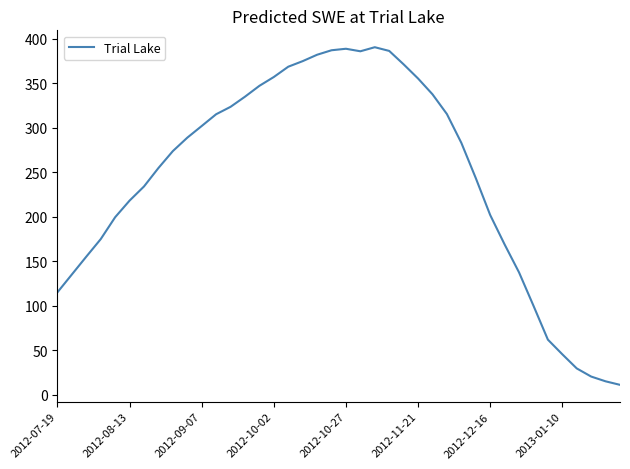

What is the smallest value displayed?

11.4